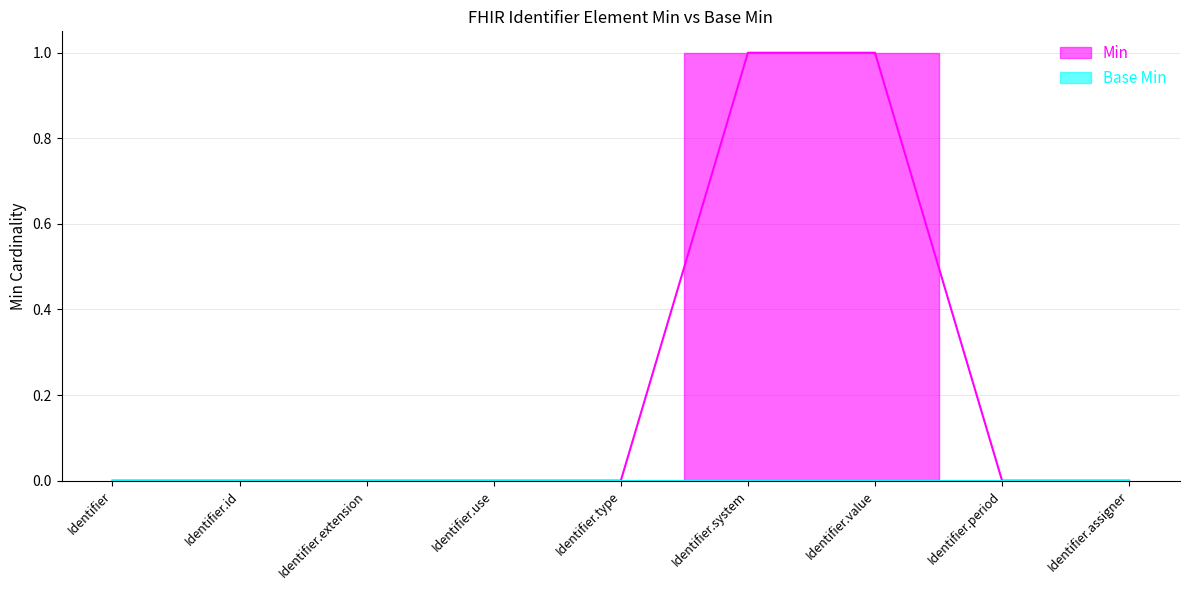

What is the label of the 3rd point from the right?

Identifier.value